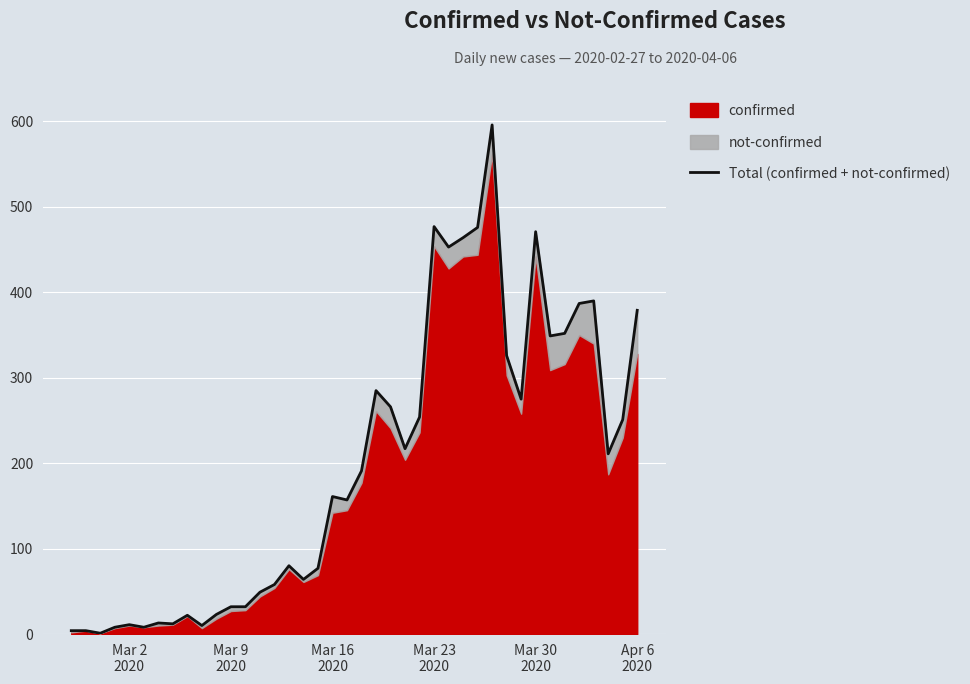

What is the average value?

197